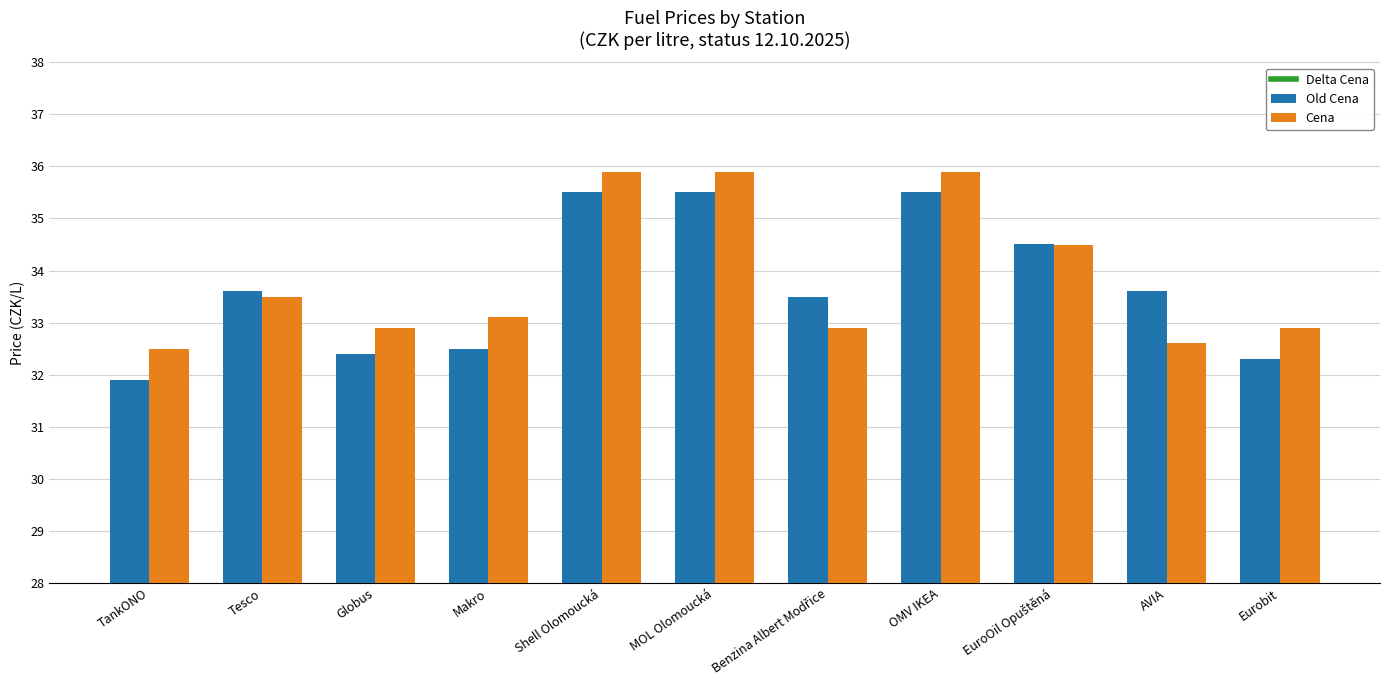

Which series changed the most between Globus and AVIA?

Old Cena